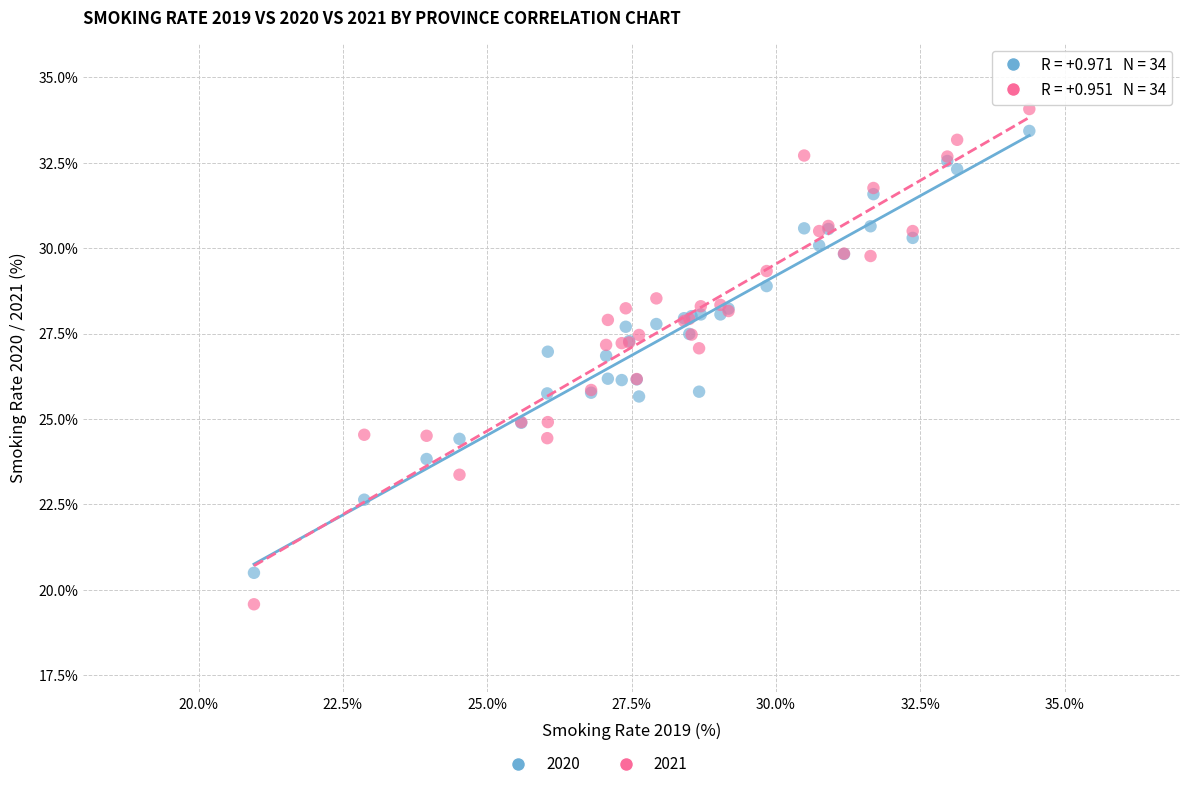

Which series has the largest Y range (max minus min)?

2021